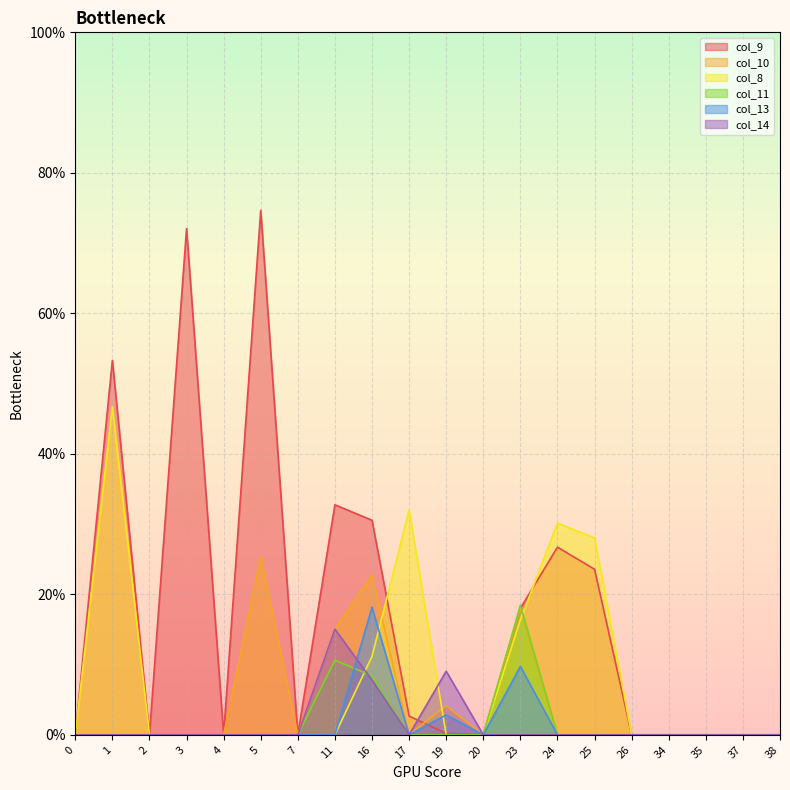

Is it true that col_11 equals 0.1 at 26?

False